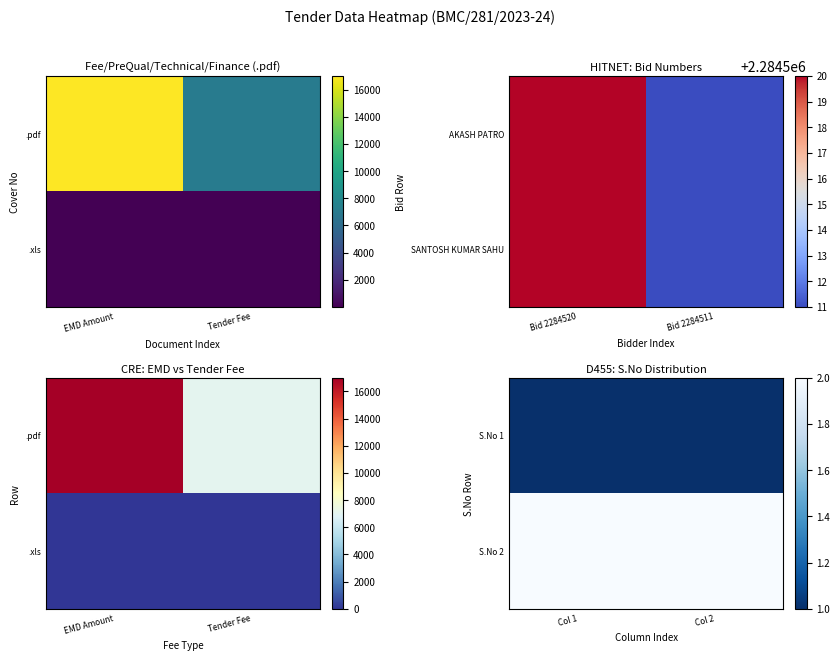

How many data points does each series have?

2